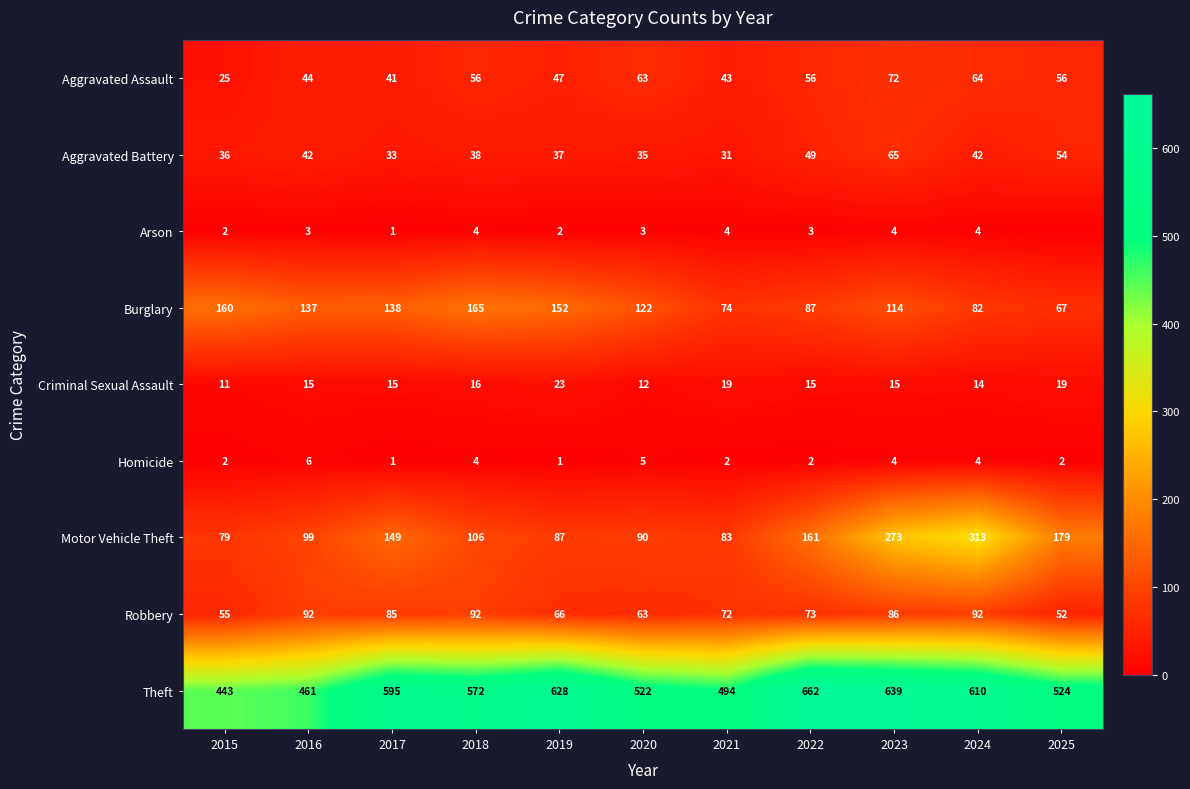

At which label is Burglary closest to 116?

2023